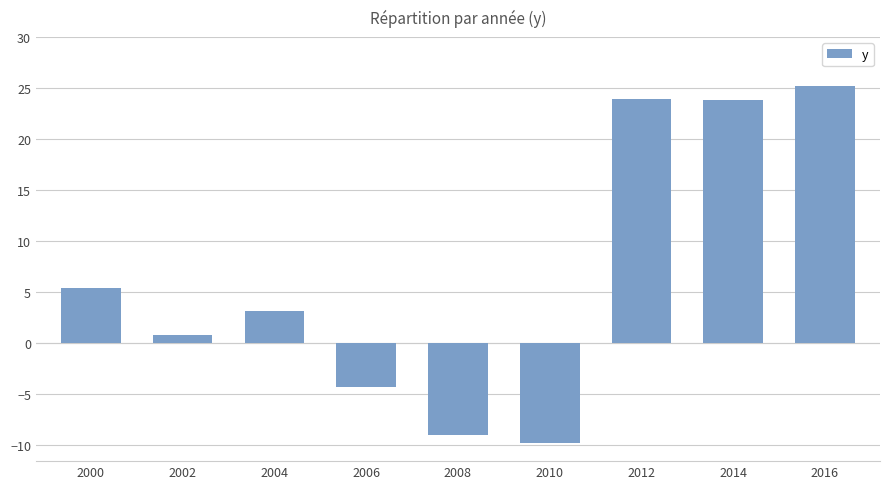

The chart shows a value of 42.6 at 2014. True or false?

False